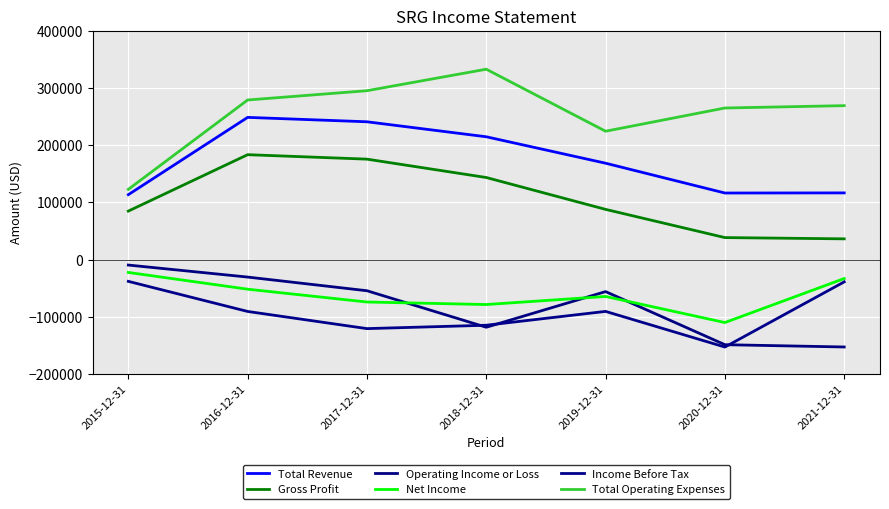

Read the Total Operating Expenses value at 2017-12-31, to the nearest 50.

295300